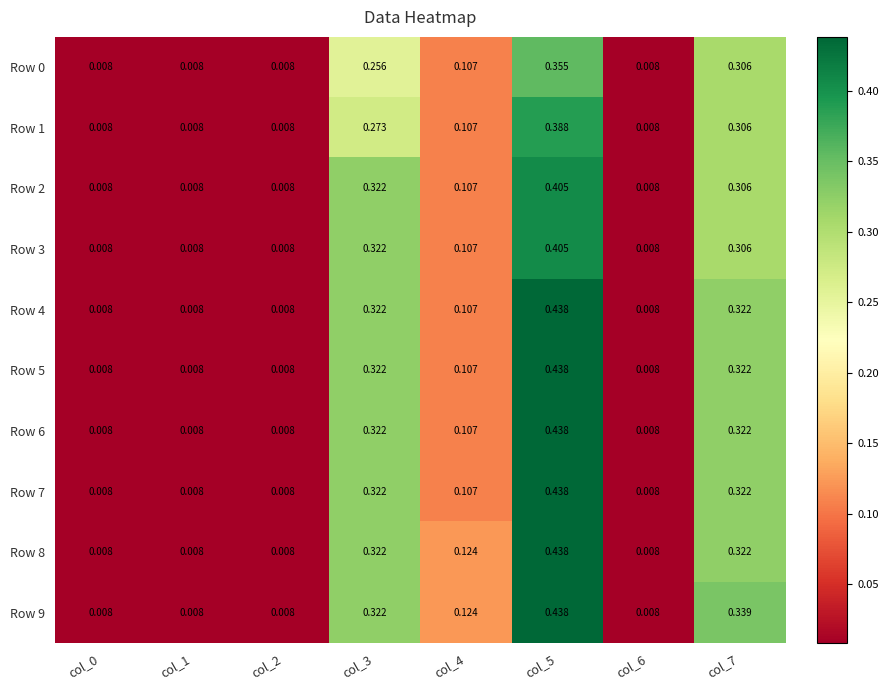

How many data points does each series have?

8